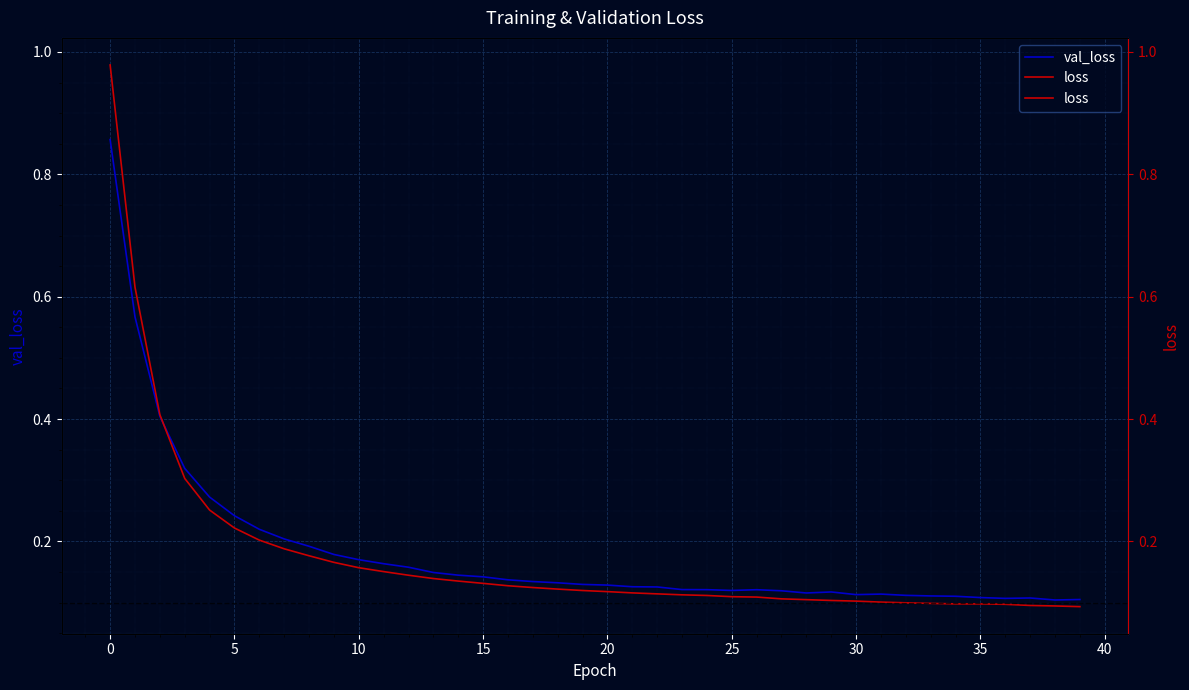

At how many categories does at least one series exceed 0?

40